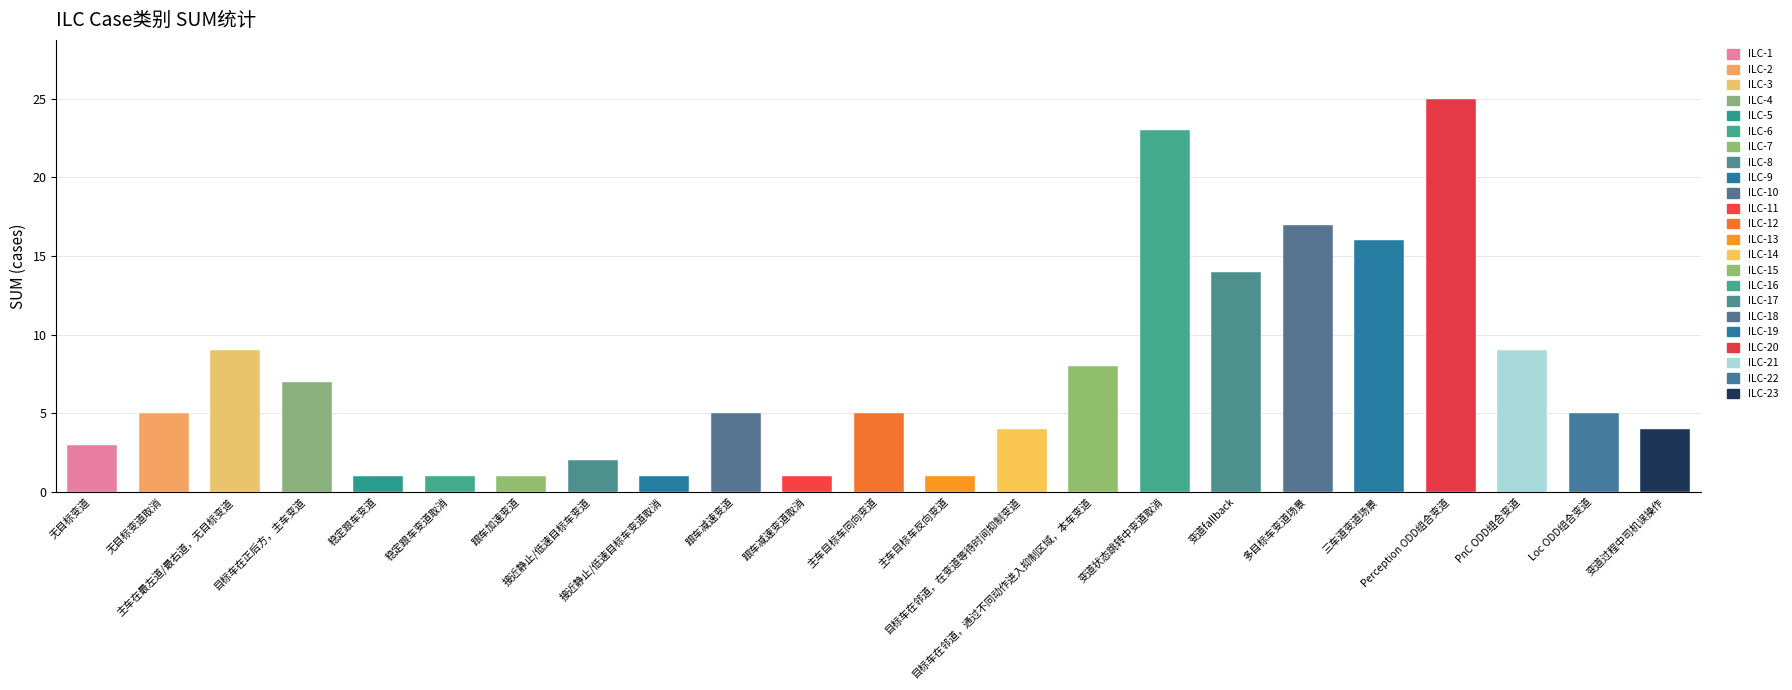

What is the difference between the values at 变道状态跳转中变道取消 and 目标车在邻道，在变道等待时间抑制变道?

19